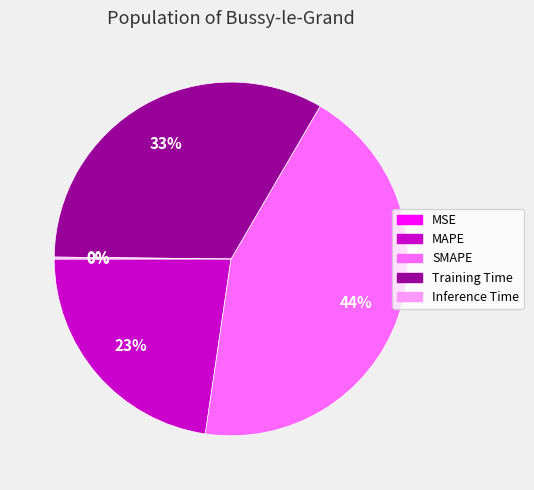

What is the largest slice in the pie chart?

SMAPE